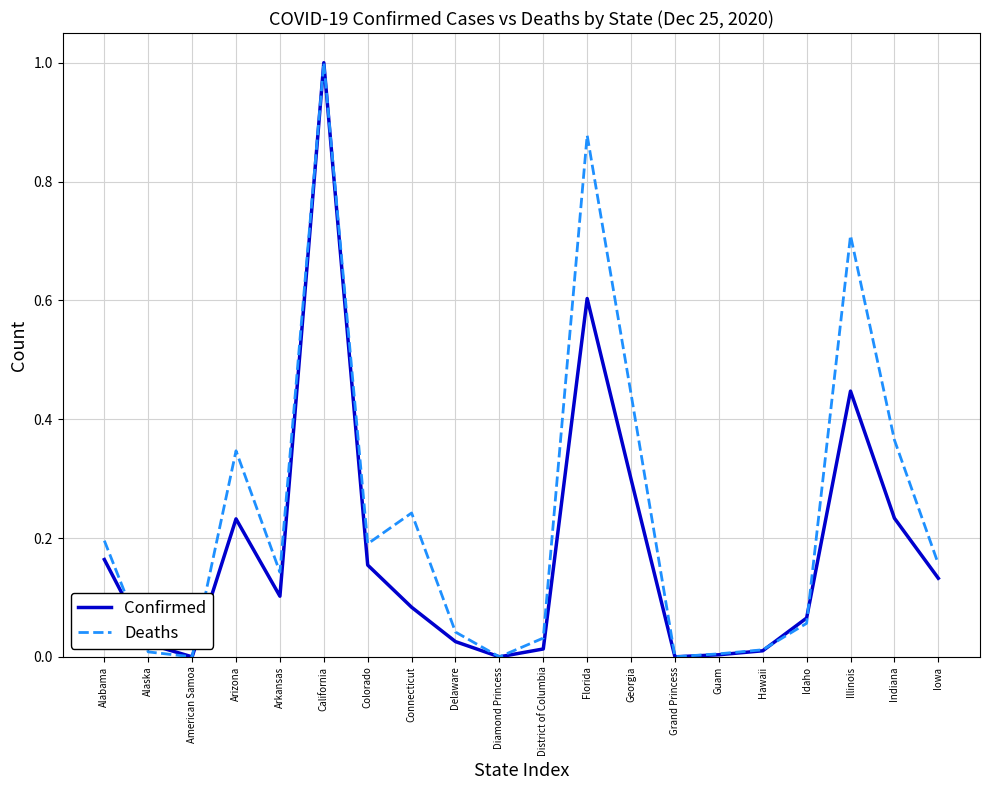

At which category does Confirmed reach its first local peak?

Arizona